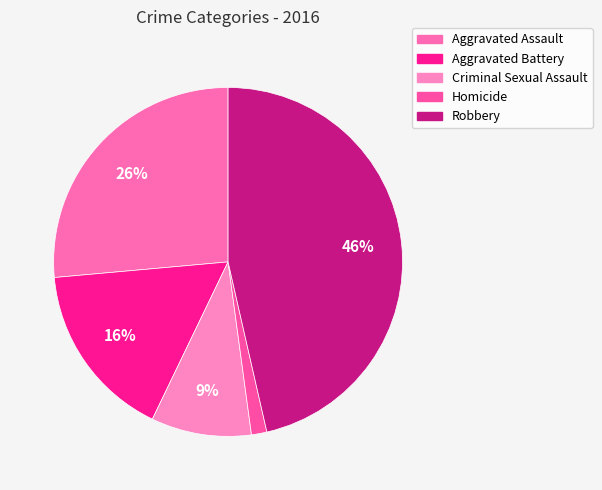

Combined, what portion of the pie is Aggravated Battery and Aggravated Assault?

42.9%